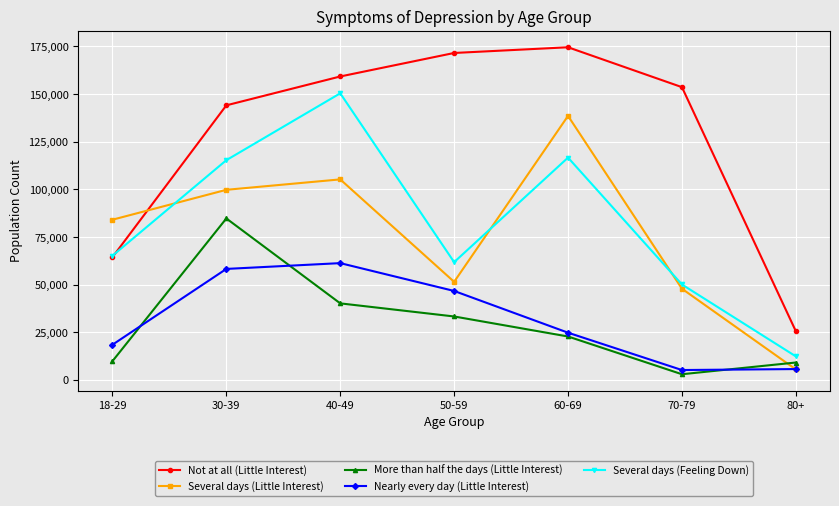

True or false: Several days (Feeling Down) has more than 2 points higher than both neighbors.

False